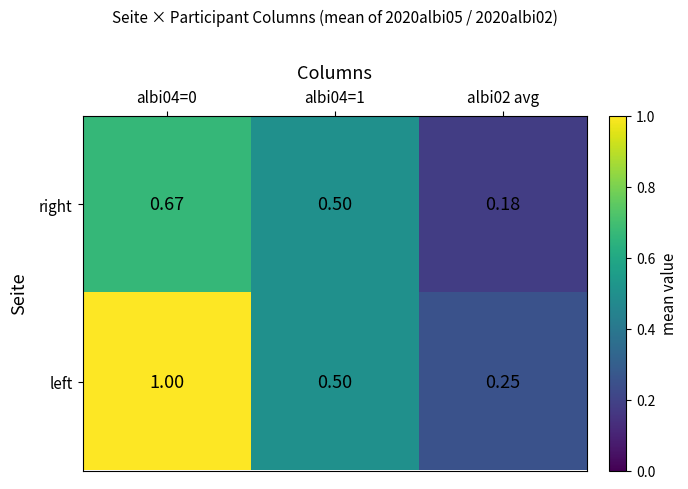

List the series in order of their peak value, lowest first.

right, left